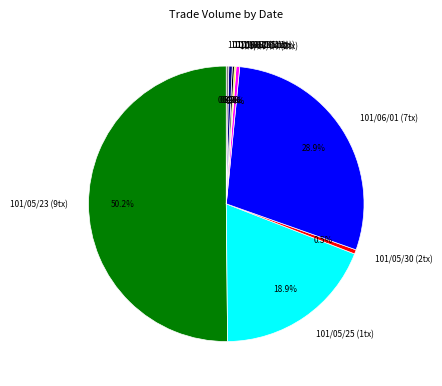

Approximately how many times larger is the value at 101/05/30 (2tx) compared to 101/06/11 (2tx)?

1.2